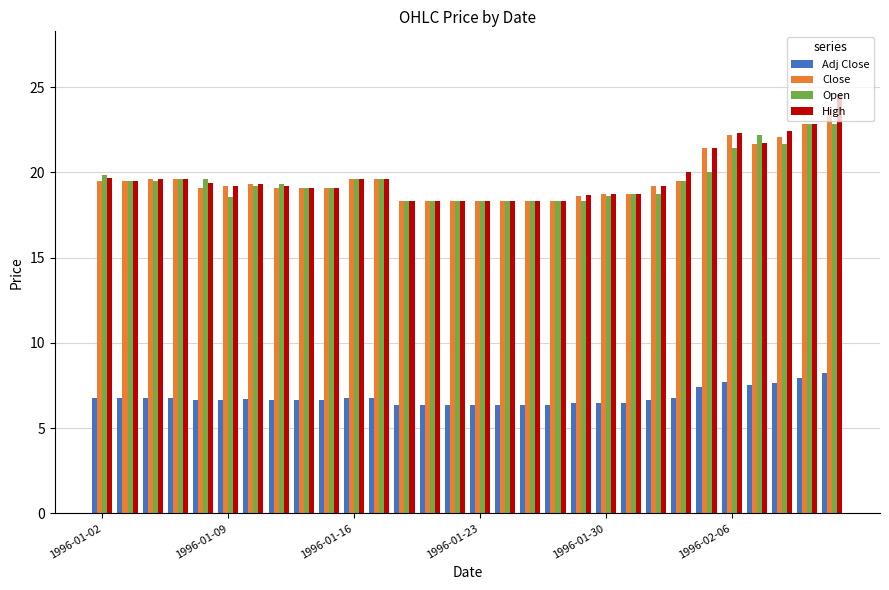

Which series has the largest range (max minus min)?

High